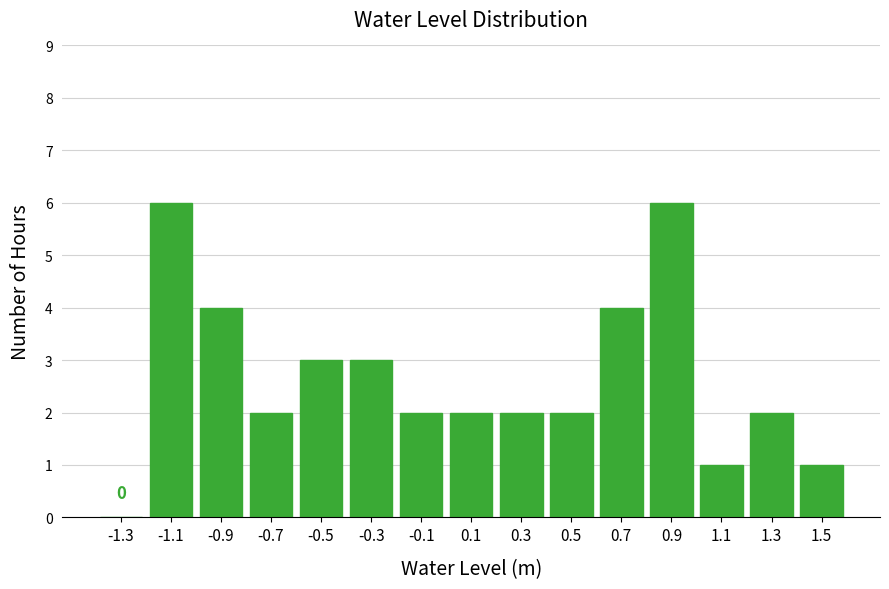

Reading left to right, transcribe this chart: for each bar, give the range it covers on the x-axis and its height.

-1.4 to -1.2: 0
-1.2 to -1.0: 6
-1.0 to -0.8: 4
-0.8 to -0.6: 2
-0.6 to -0.4: 3
-0.4 to -0.2: 3
-0.2 to 0.0: 2
0.0 to 0.2: 2
0.2 to 0.4: 2
0.4 to 0.6: 2
0.6 to 0.8: 4
0.8 to 1.0: 6
1.0 to 1.2: 1
1.2 to 1.4: 2
1.4 to 1.6: 1